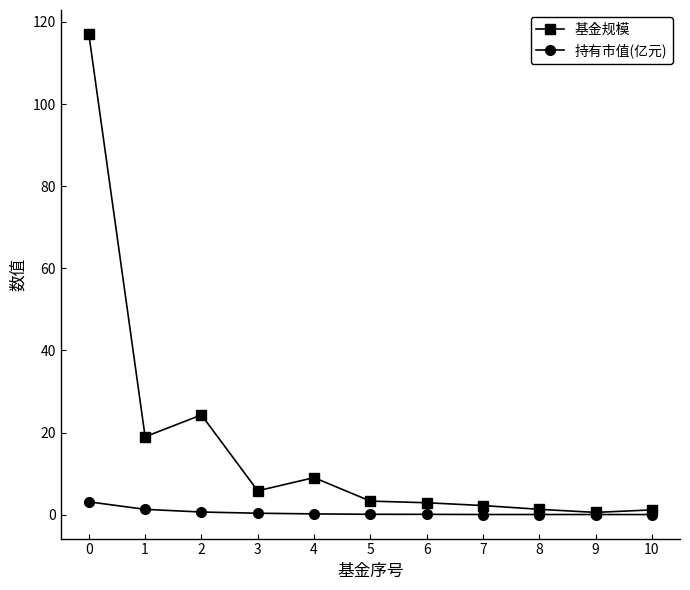

What is the sum of the 持有市值(亿元) values at 2 and 1?

1.9